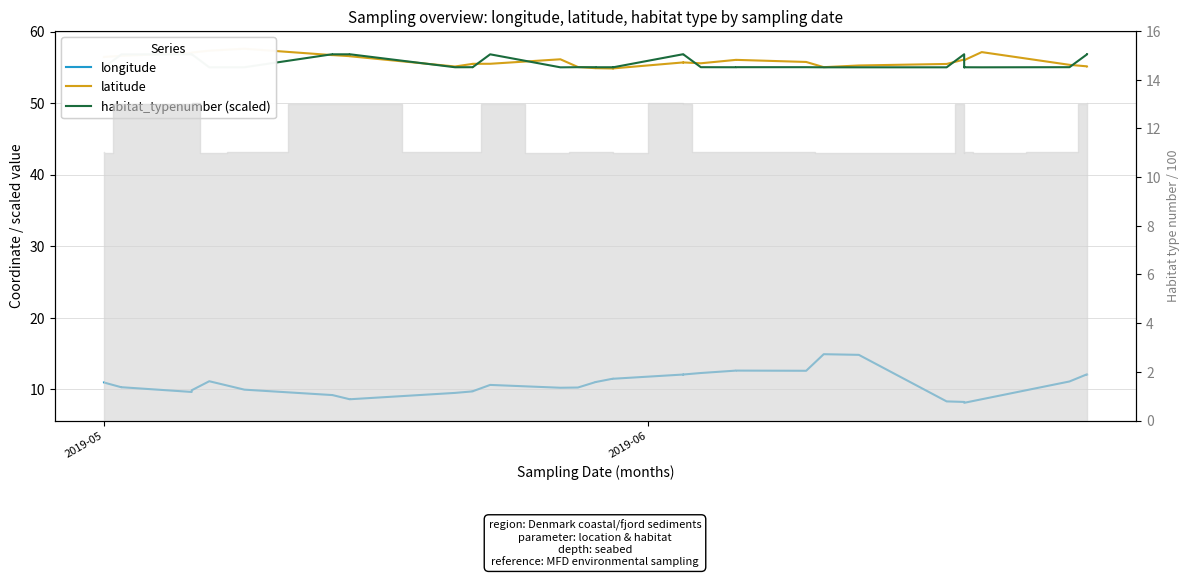

How many lines are shown in the chart?

3